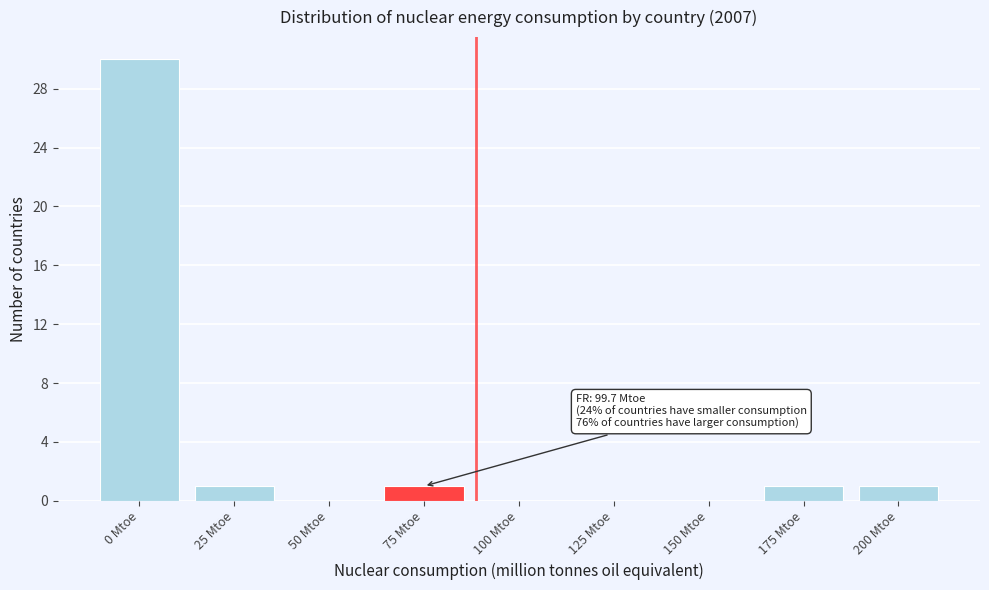

Reading left to right, extract all data points from this chart.

0 Mtoe=30	25 Mtoe=1	50 Mtoe=0	75 Mtoe=1	100 Mtoe=0	125 Mtoe=0	150 Mtoe=0	175 Mtoe=1	200 Mtoe=1